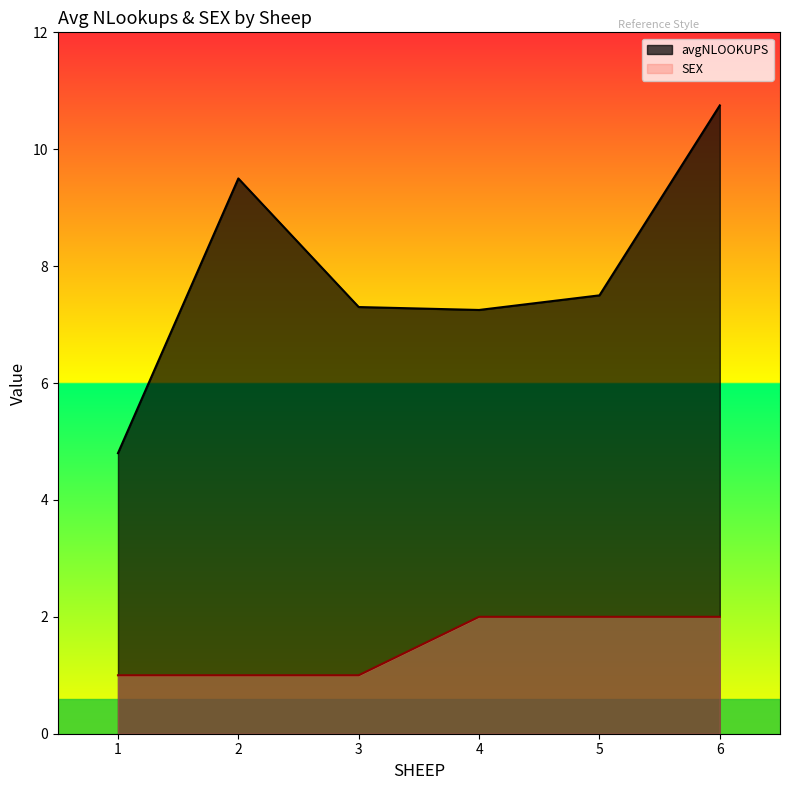

What is the value of the avgNLOOKUPS point at the 2nd from the left?

9.5